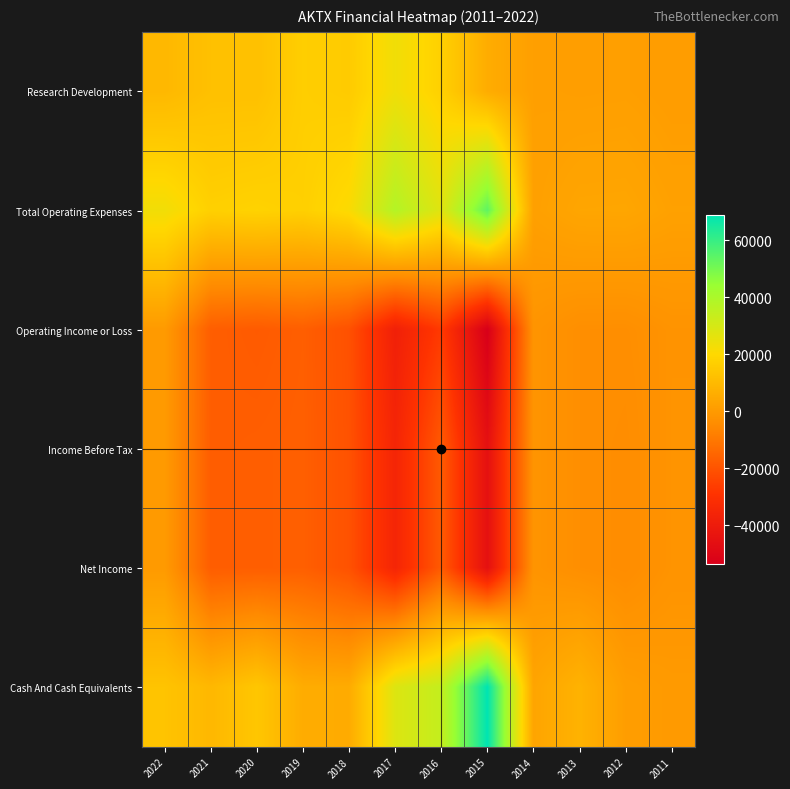

At which category does the chart reach its peak across all series?

2015